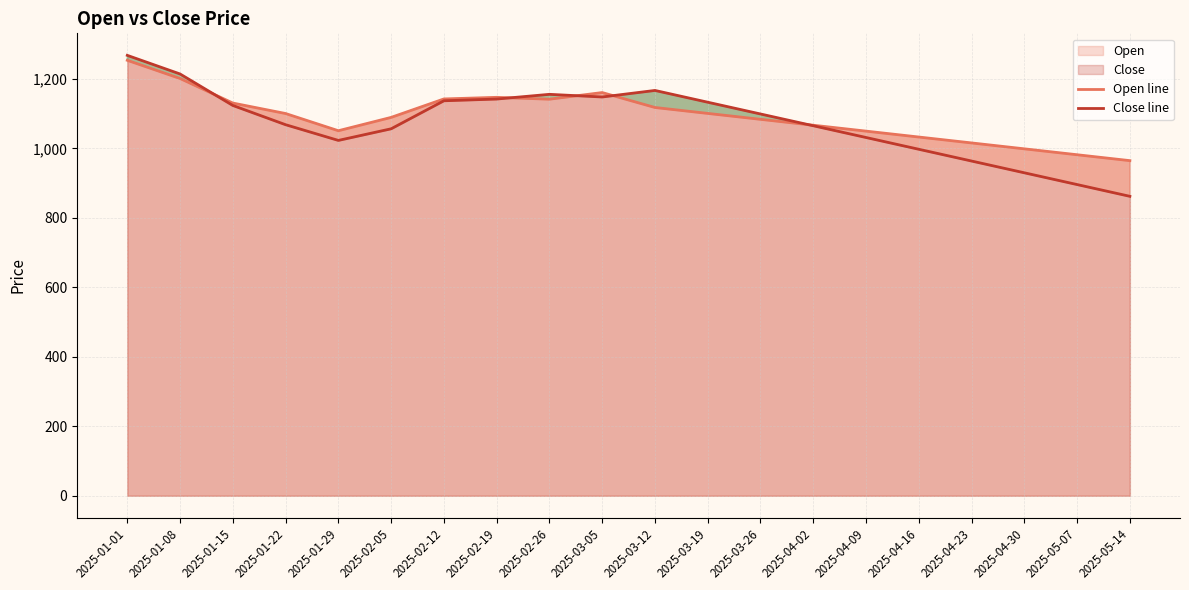

Between 2025-01-15 and 2025-05-14, which series saw the biggest shift?

Close line